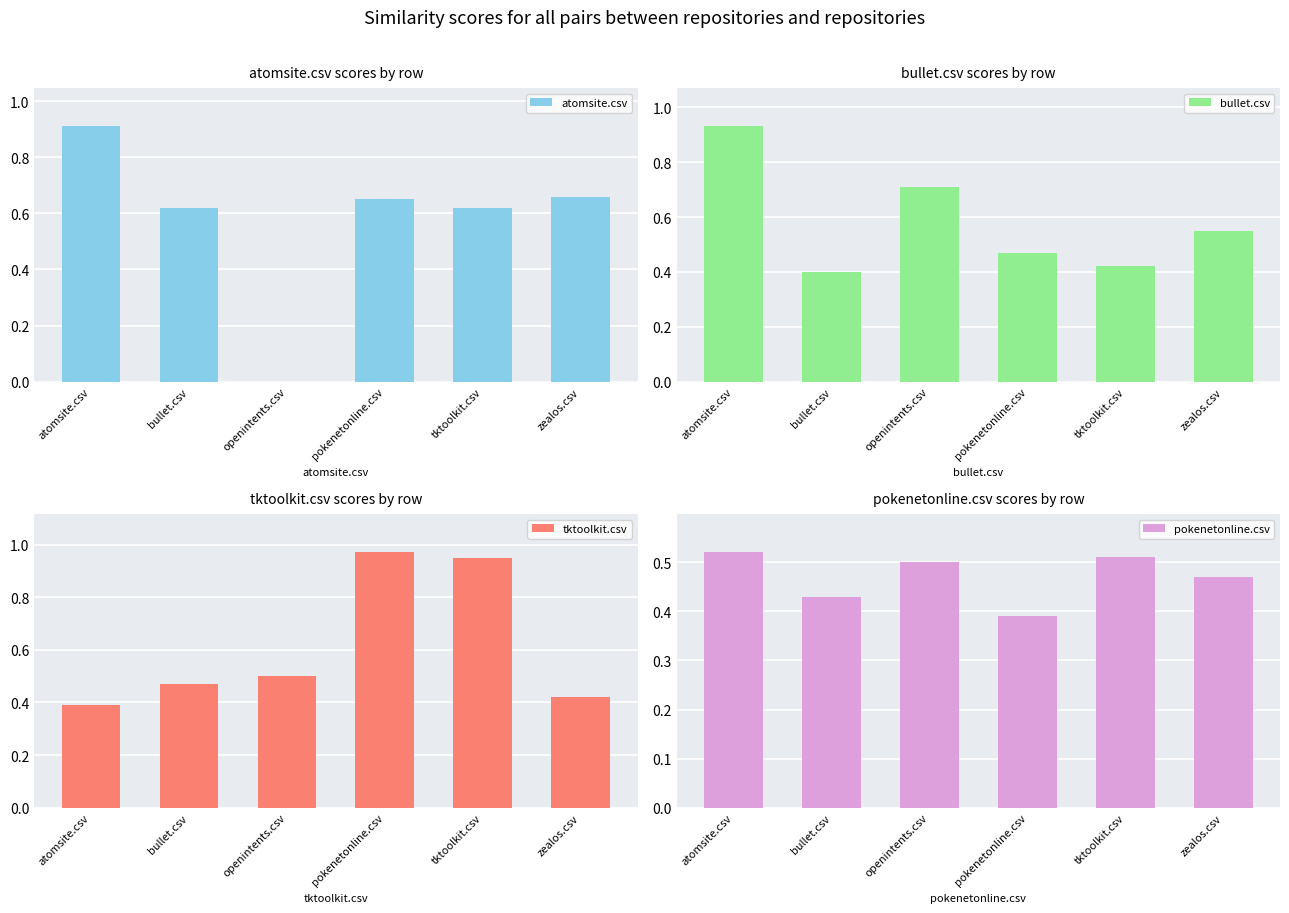

What is the difference between the second highest and minimum values in the pokenetonline.csv series?

0.1